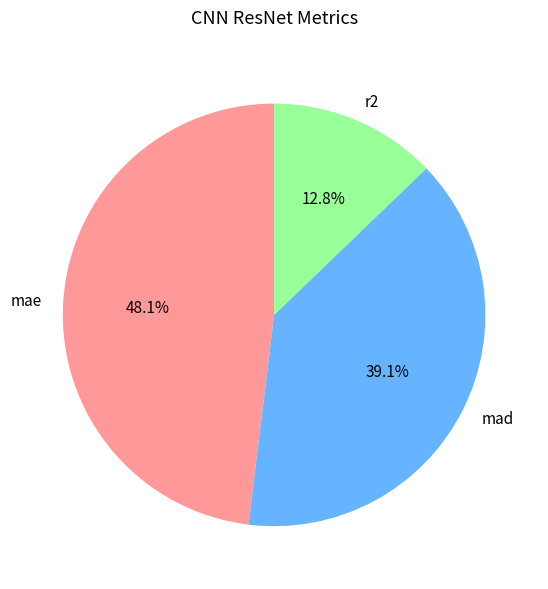

Which category has the smallest portion of the pie?

r2